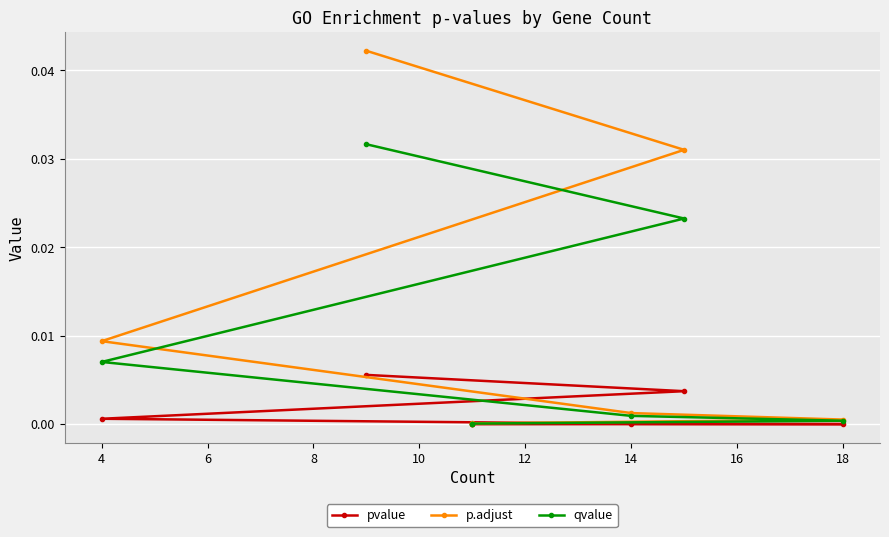

Between 4 and 12, which is larger?

12